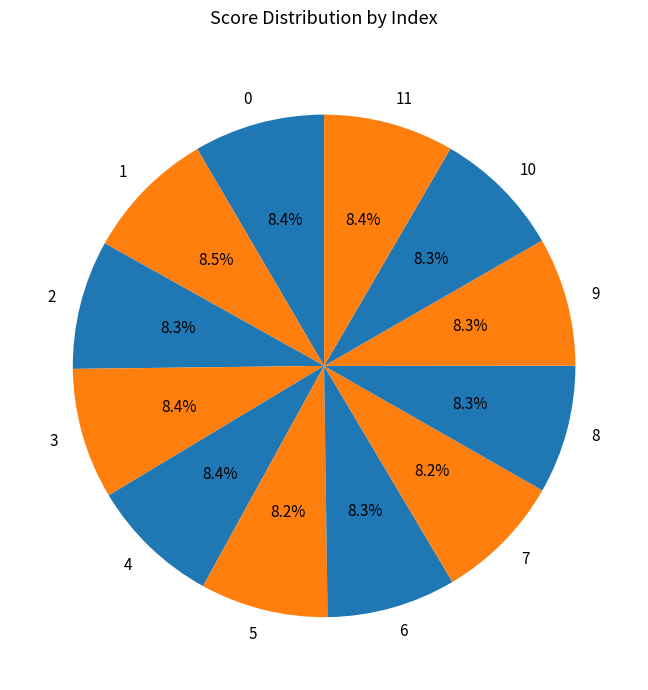

True or false: 5 accounts for 8% of the total.

True